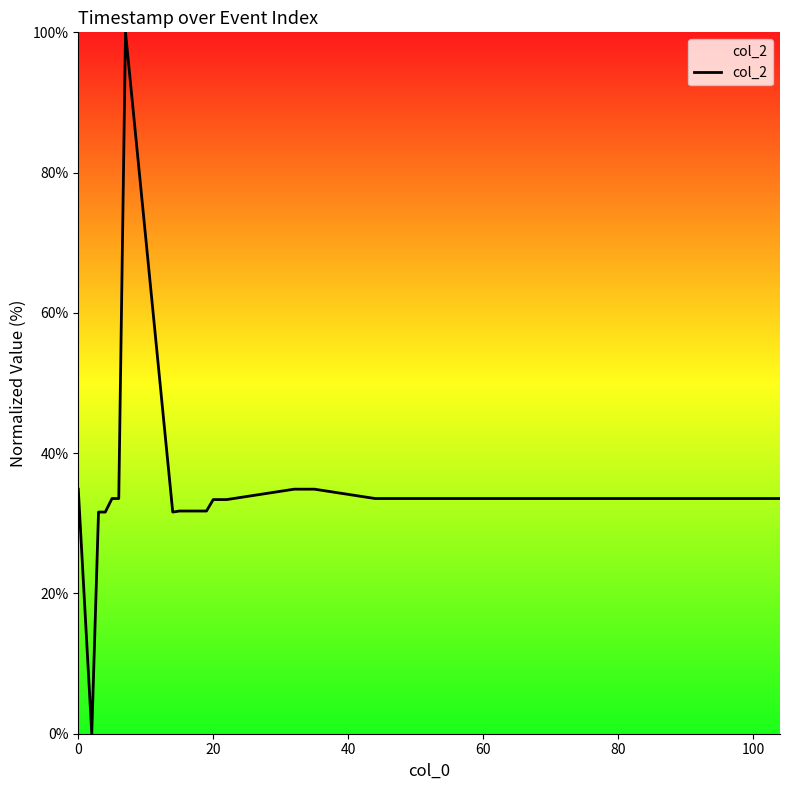

What is the difference between the maximum and minimum values?

100.0